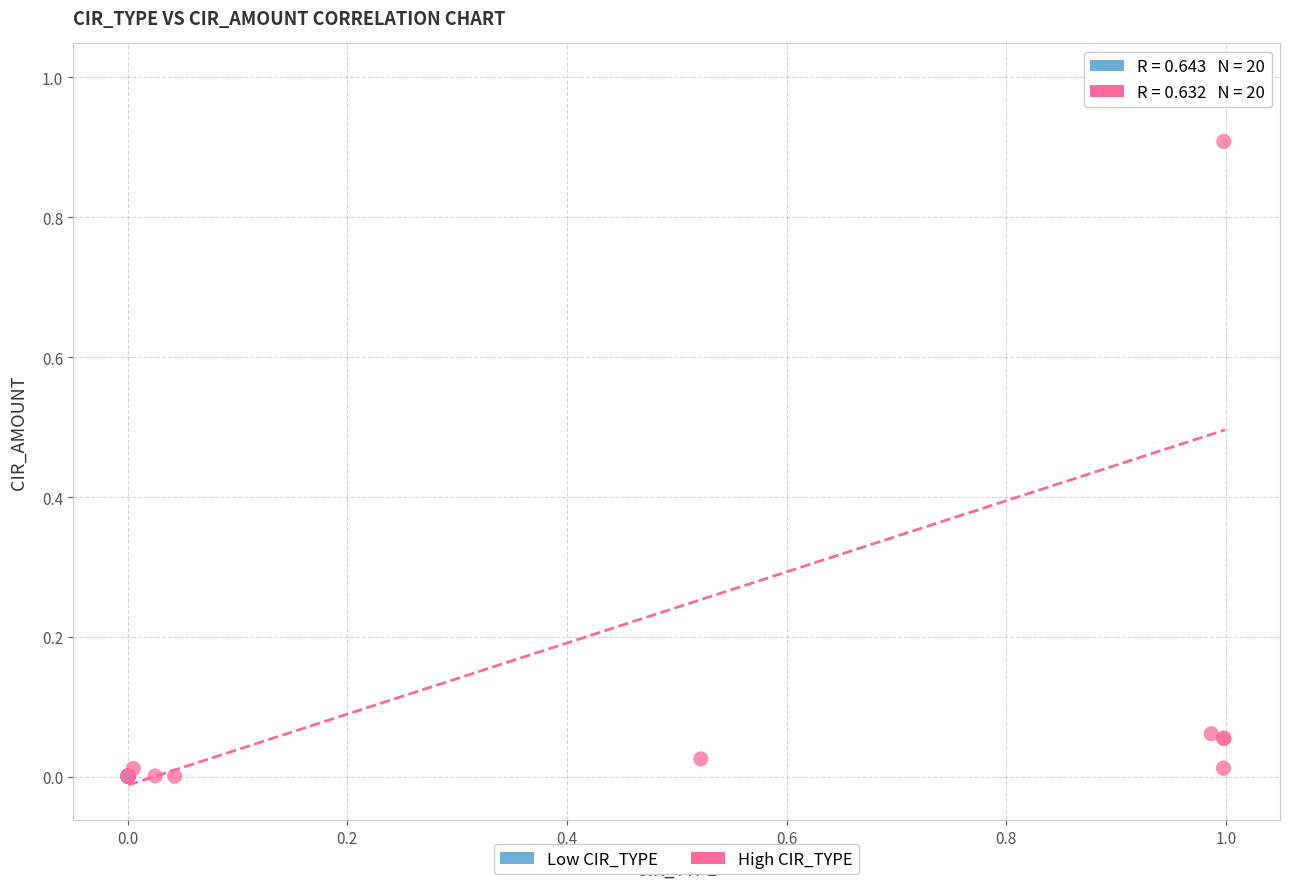

Which series has the largest Y range (max minus min)?

High CIR_TYPE